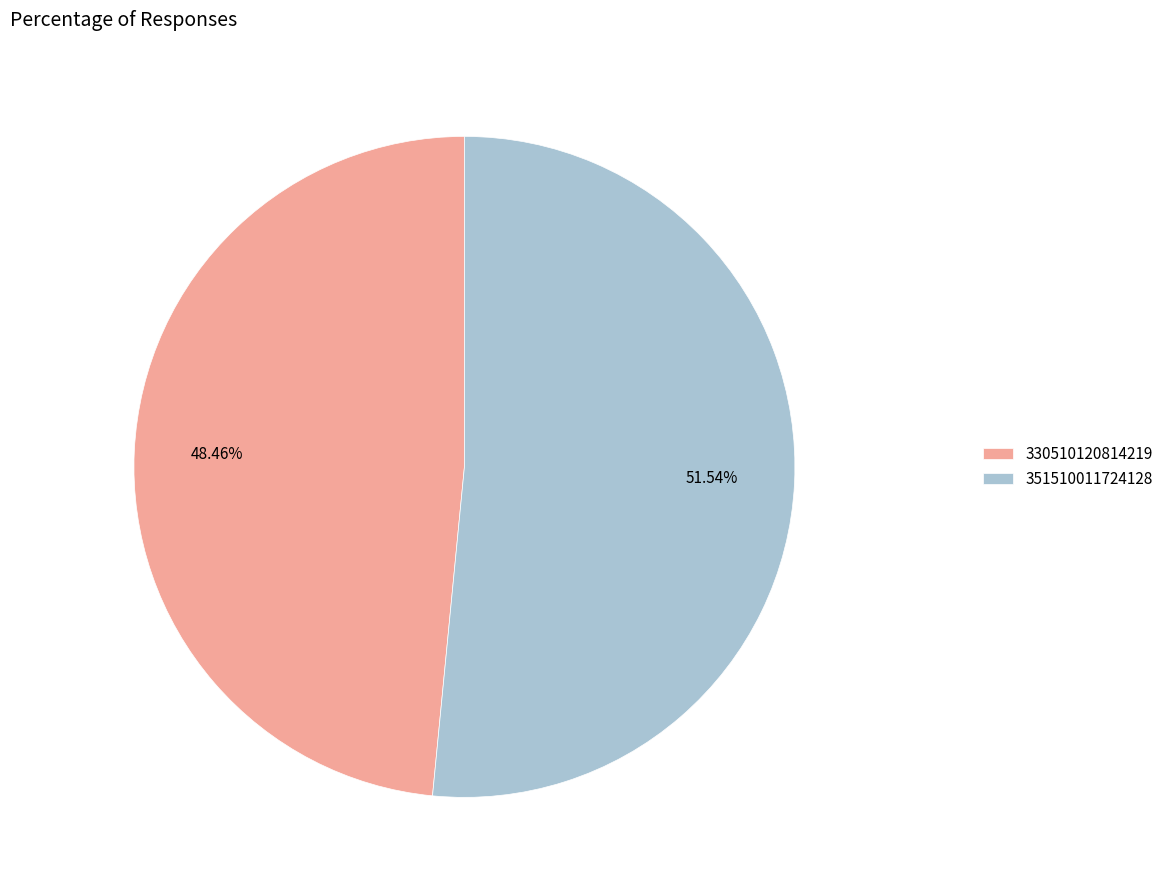

Count the number of slices in the pie.

2